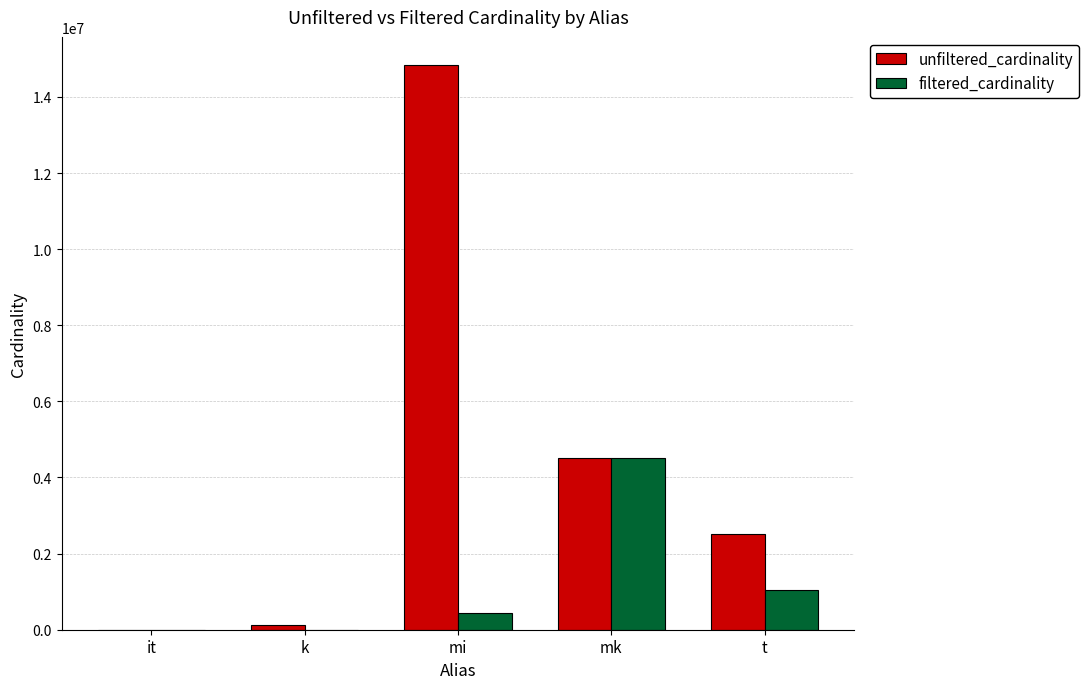

Where is filtered_cardinality nearest to the value 2261965?

t